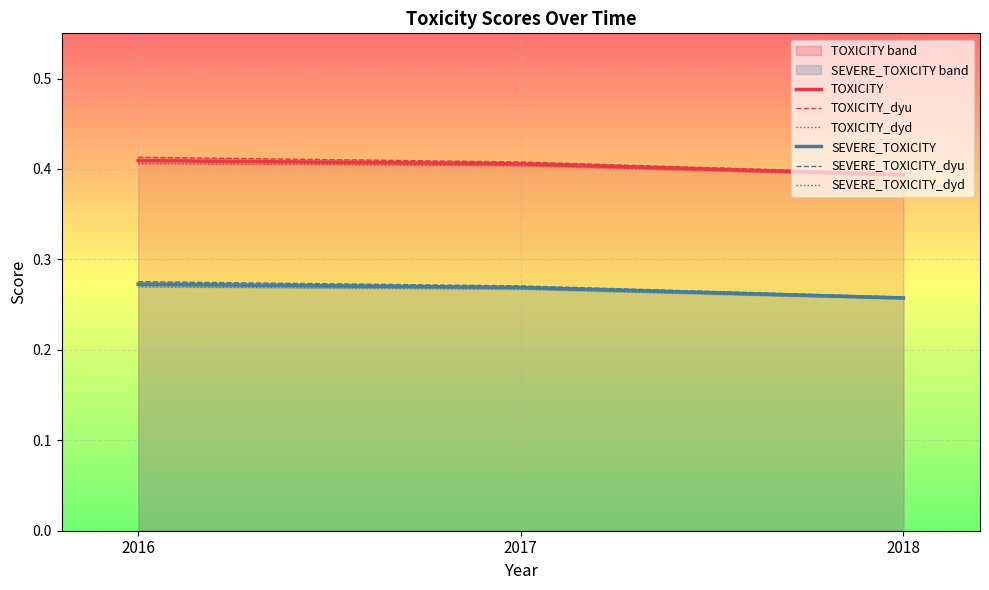

How many series are shown in this chart?

6